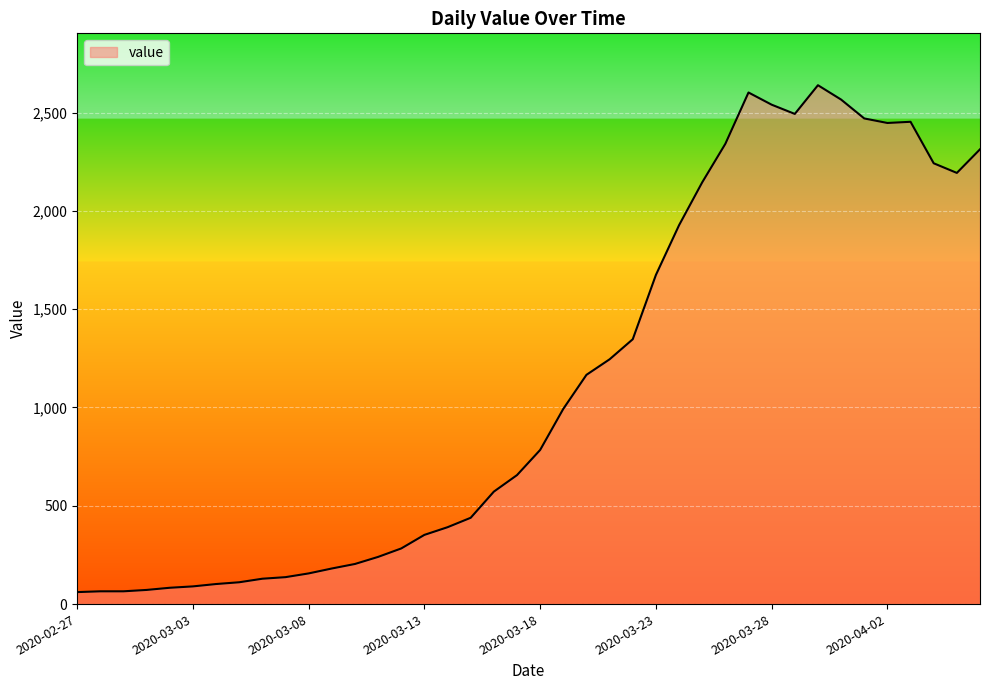

What is the maximum value shown in the chart?

2639